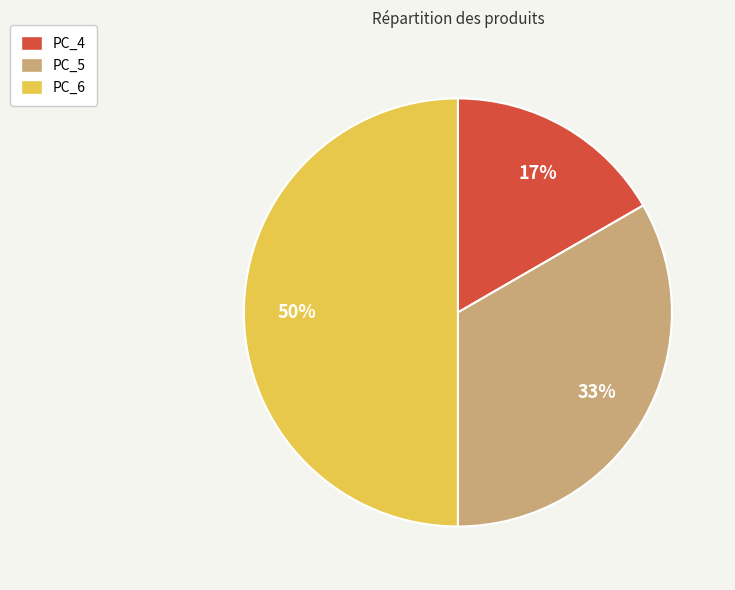

To the nearest percent, what percentage of the pie is PC_5?

33%